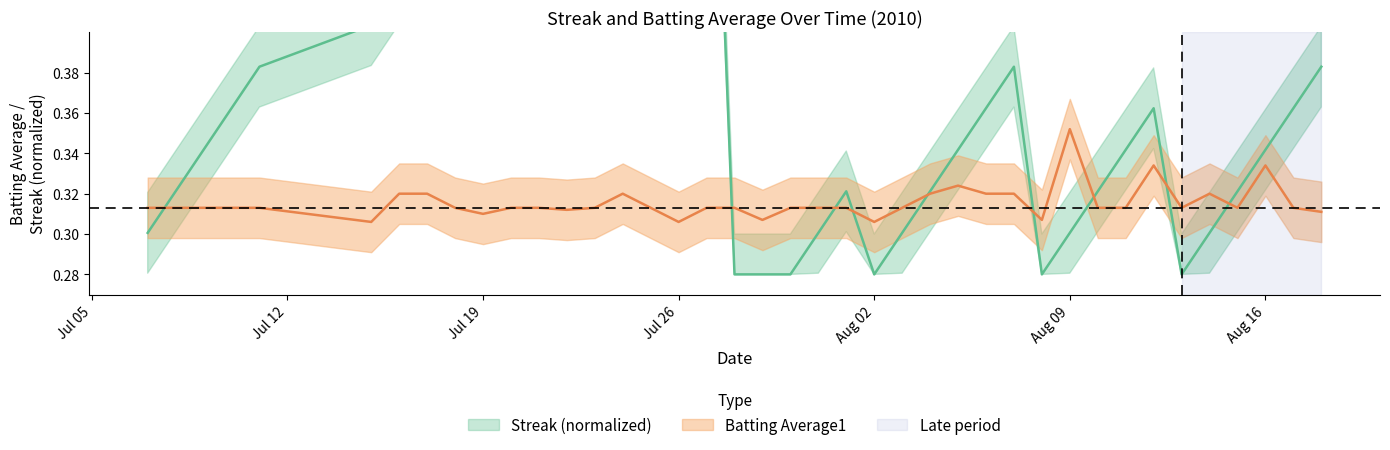

Which series has the largest range (max minus min)?

streak